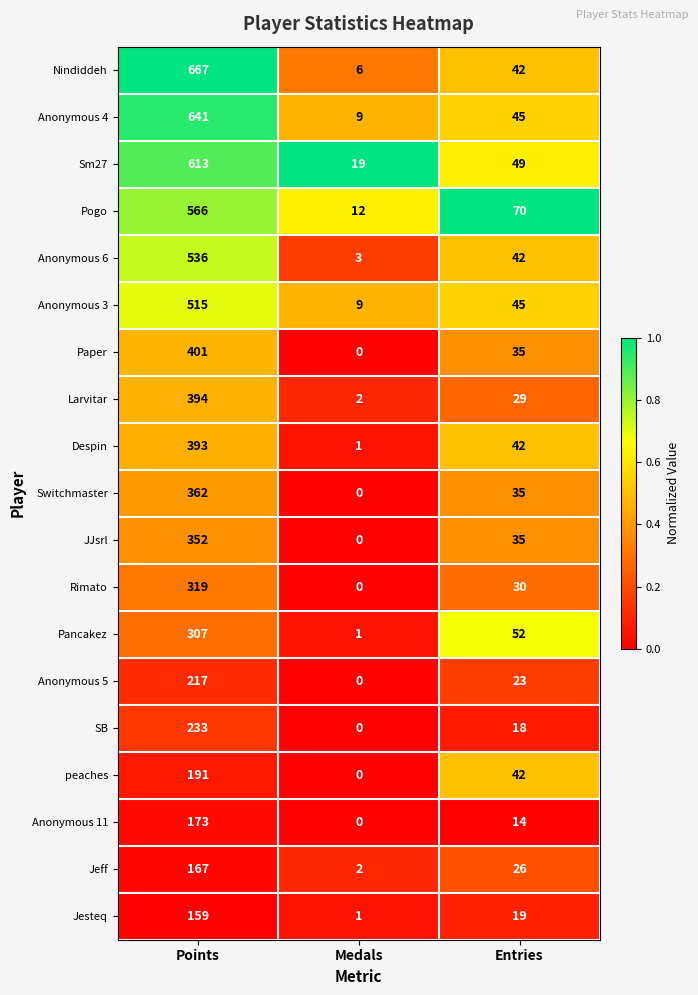

At which category is the sum across all series the highest?

Points